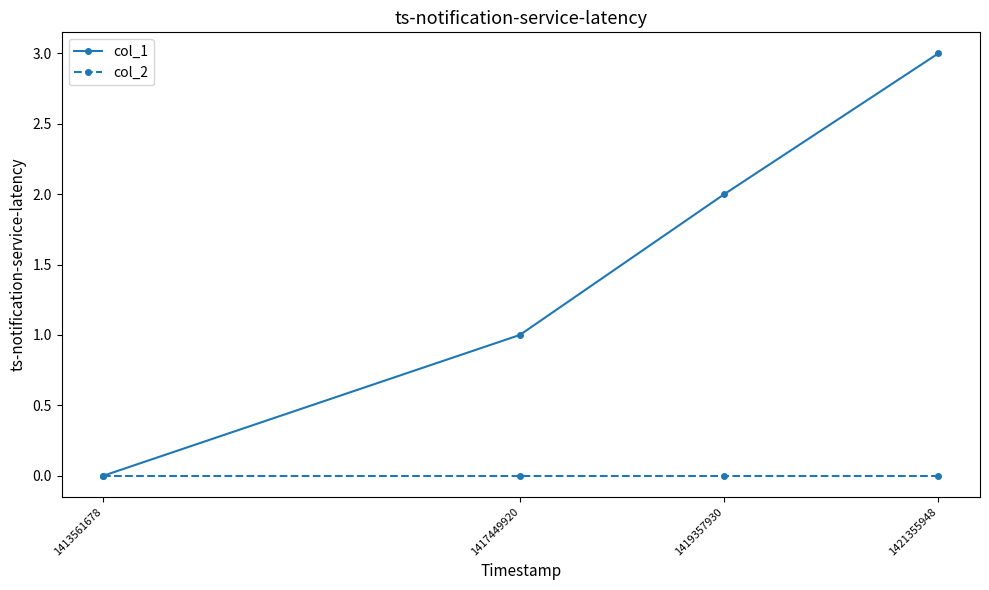

Is this an area chart (filled region under the line)?

No